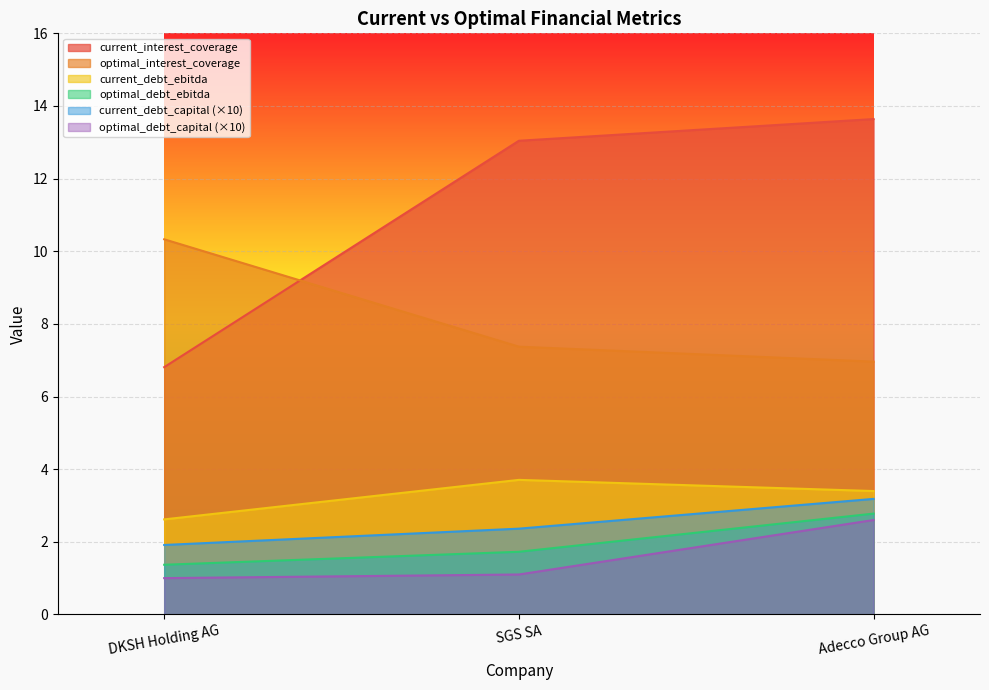

How many lines are shown in the chart?

6